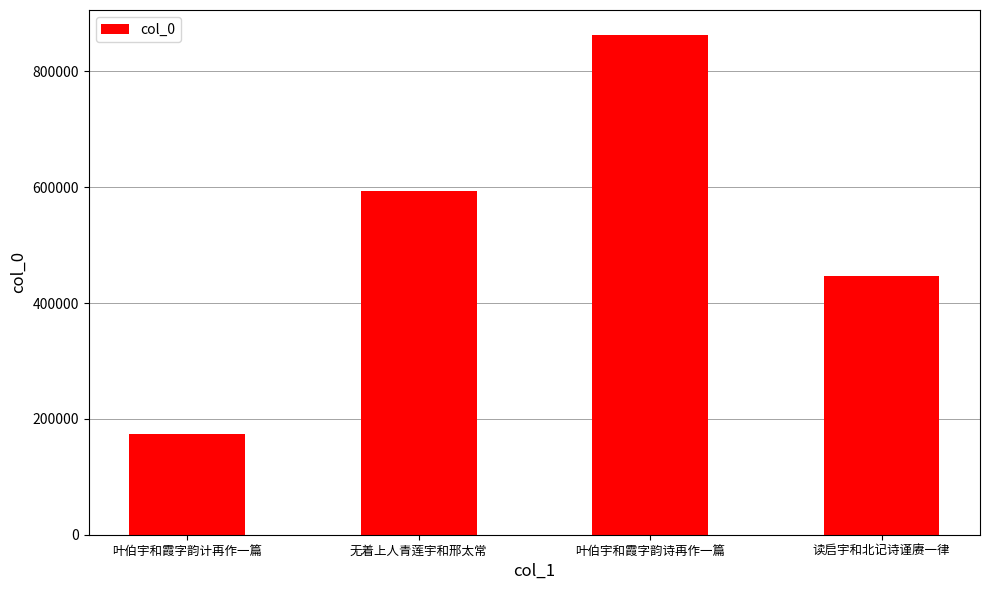

Which category has the highest value across all series?

叶伯宇和霞字韵诗再作一篇